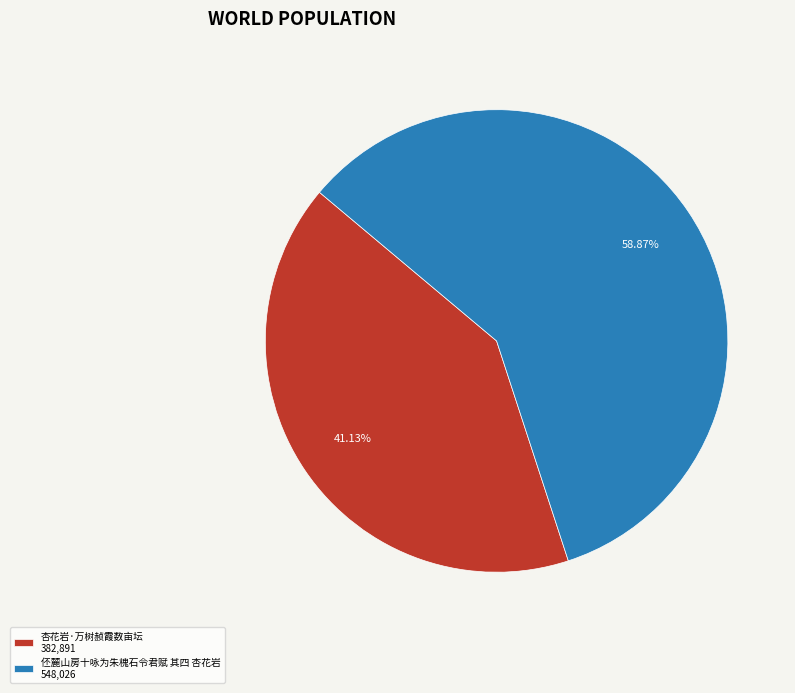

Count the number of slices in the pie.

2